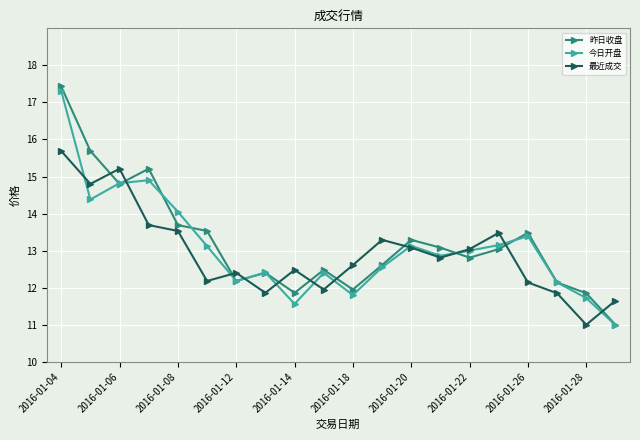

How many interior local peaks does the 昨日收盘 series have?

5